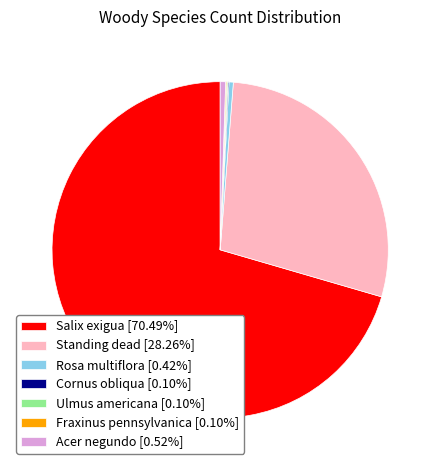

What is the ratio of the value at Salix exigua [70.49%] to the value at Rosa multiflora [0.42%]?

169.0